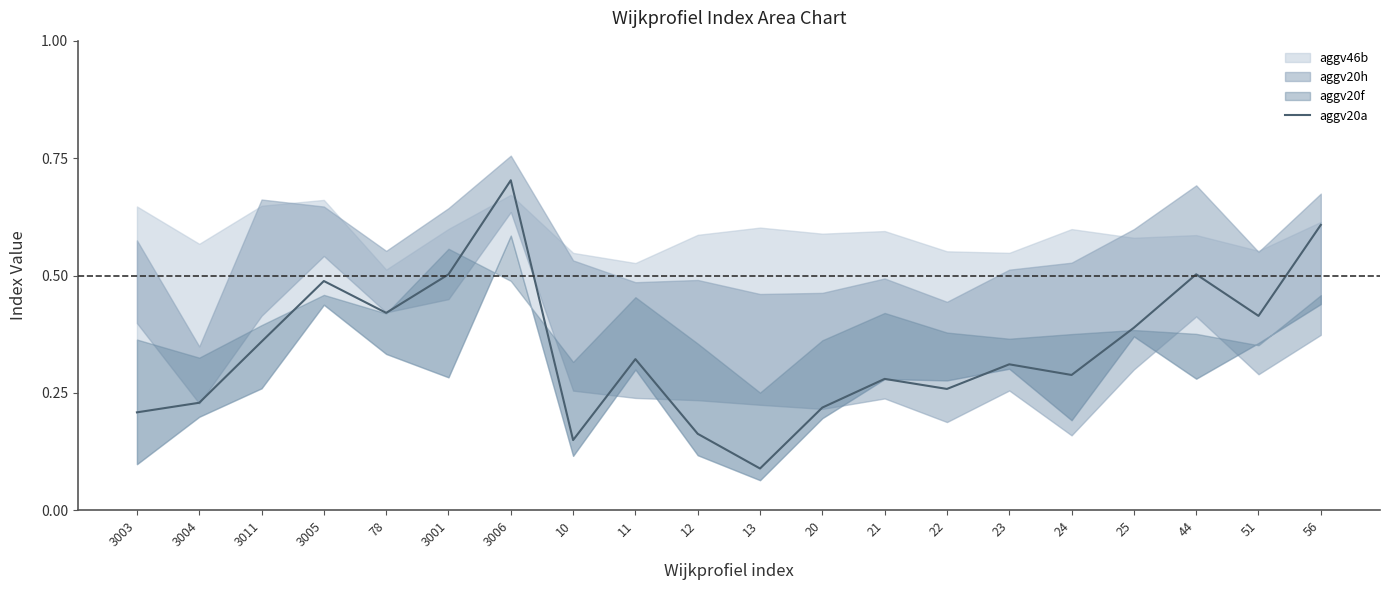

Does the chart have visible grid lines?

No